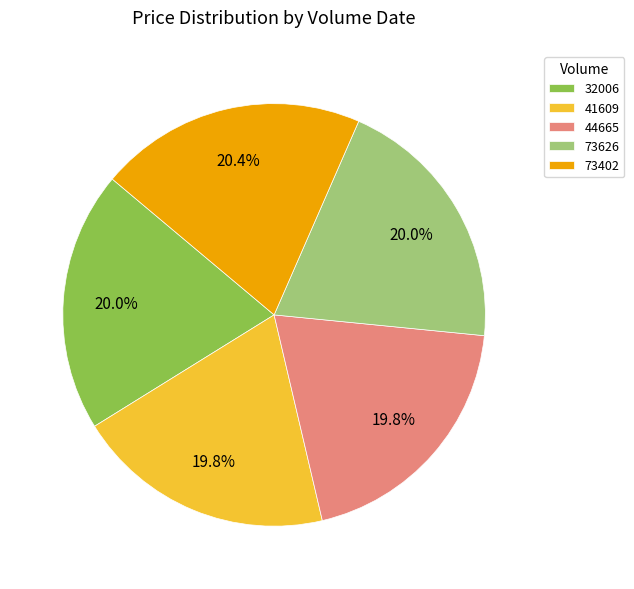

Combined, do 44665 and 41609 account for over 50%?

No